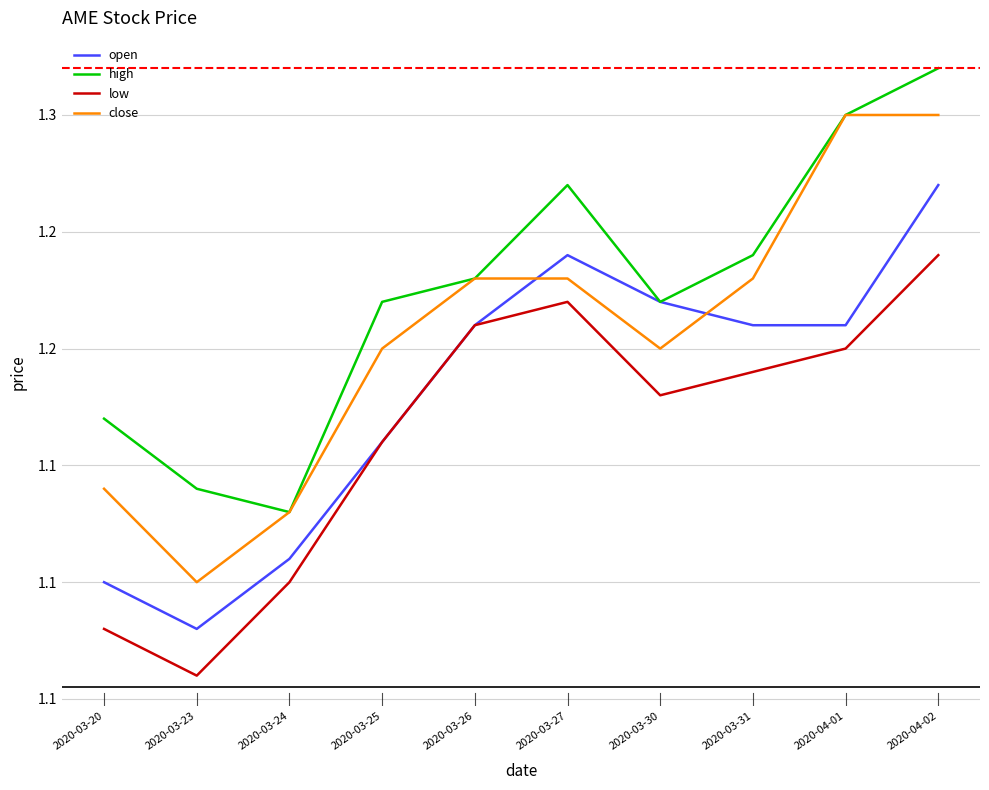

Which category has the highest value in the high series?

2020-04-02